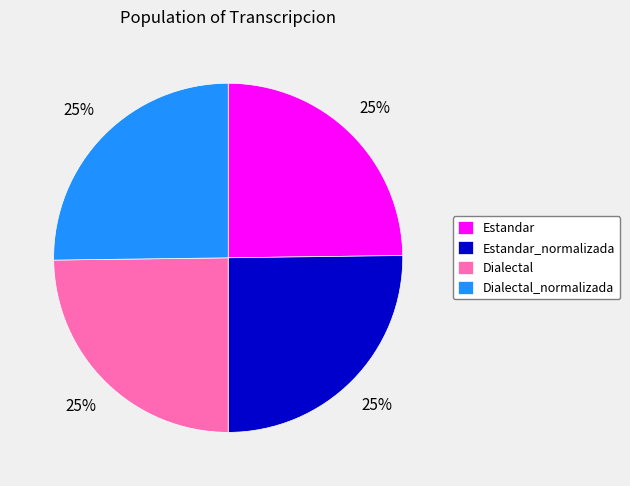

The Estandar slice represents 37% of the pie. True or false?

False